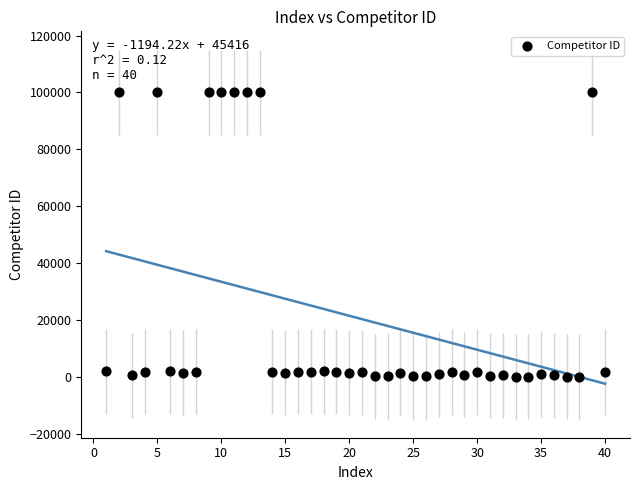

What is the range of X values (max minus min)?

39